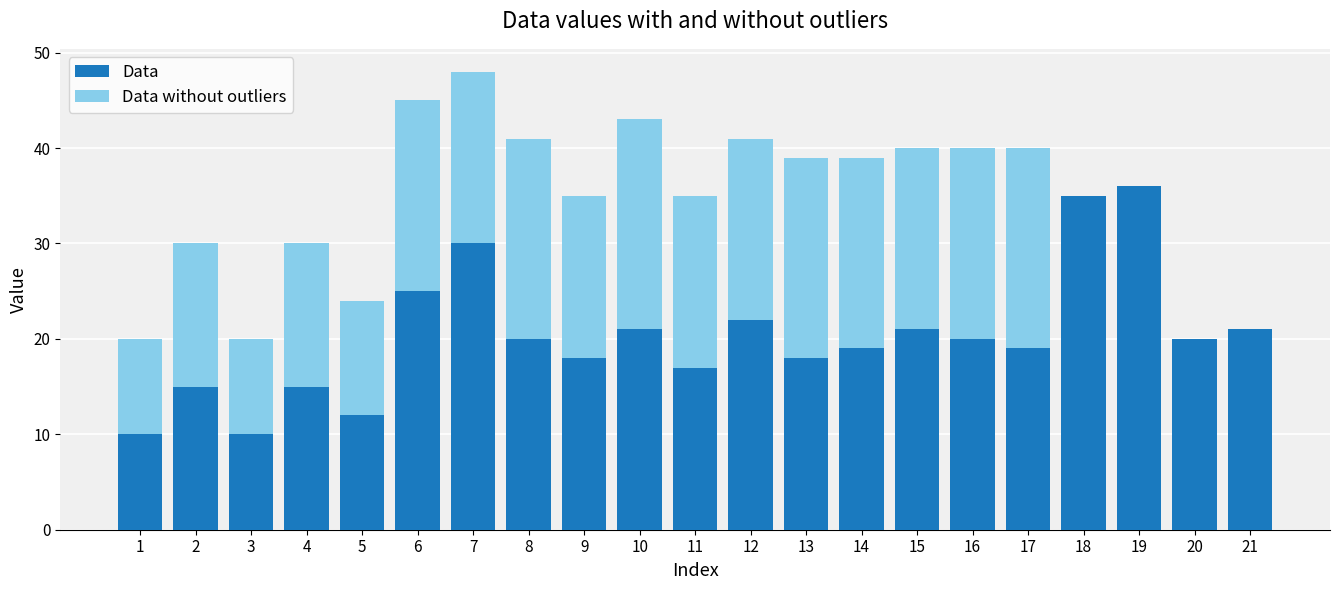

At which category is the sum across all series the highest?

7